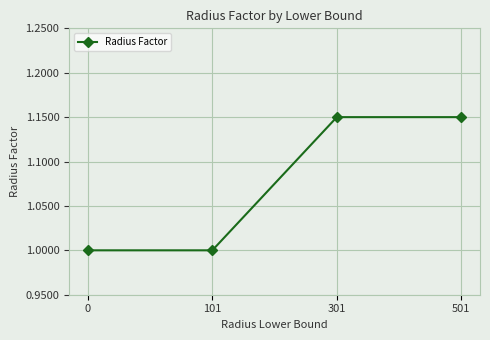

What is the value of the 1st point from the left?

1.0